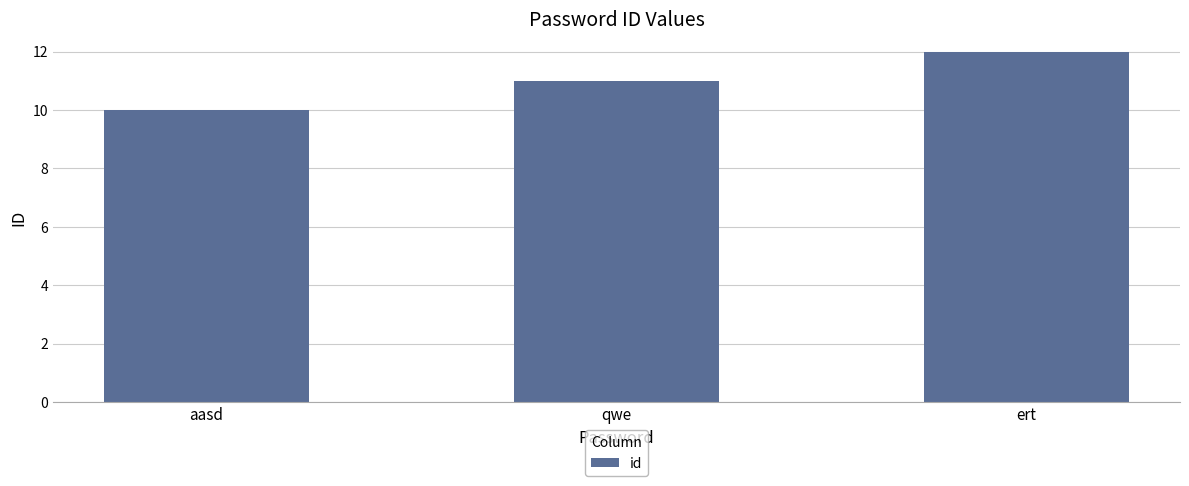

What is the change in value from aasd to ert?

+2